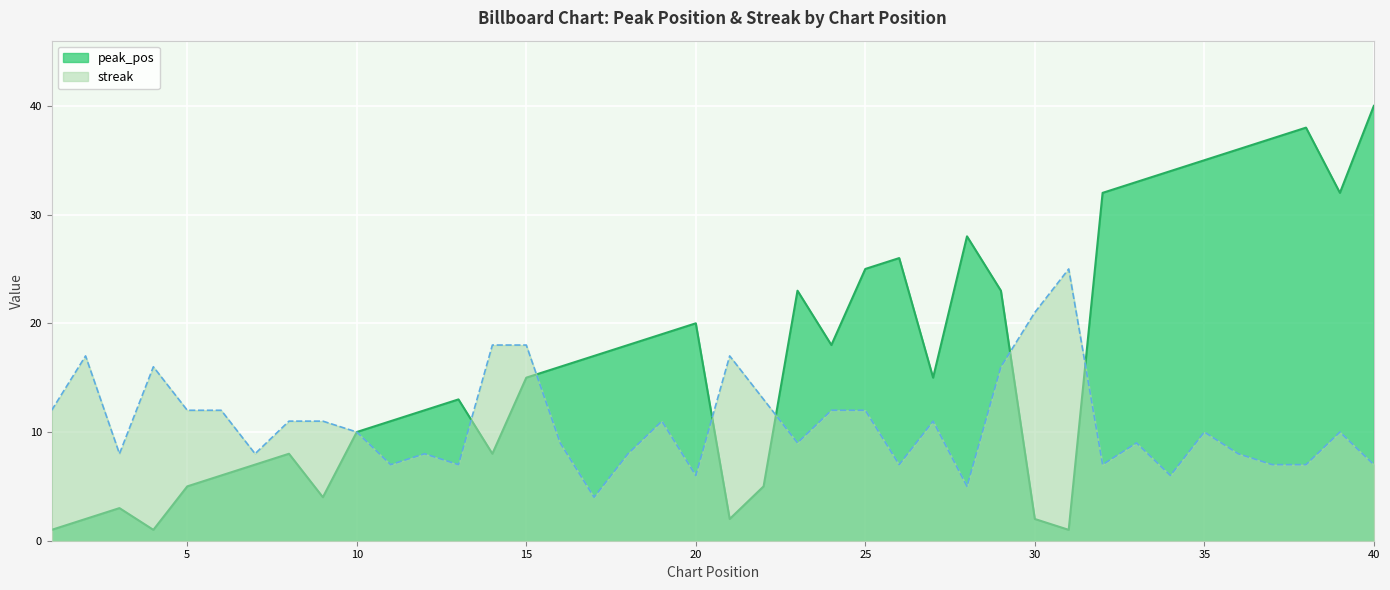

Reading left to right, what are all the values shown in this chart?

peak_pos: 1	2	3	1	5	6	7	8	4	10	11	12	13	8	15	16	17	18	19	20	2	5	23	18	25	26	15	28	23	2	1	32	33	34	35	36	37	38	32	40
streak: 12	17	8	16	12	12	8	11	11	10	7	8	7	18	18	9	4	8	11	6	17	13	9	12	12	7	11	5	16	21	25	7	9	6	10	8	7	7	10	7